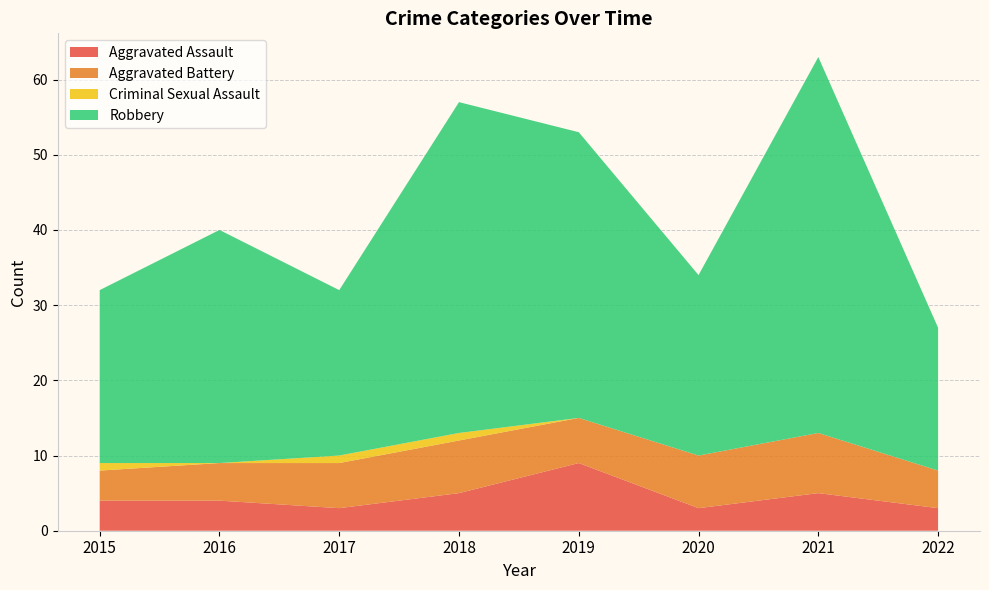

Rank the categories by Criminal Sexual Assault value from lowest to highest.

2016, 2019, 2020, 2021, 2022, 2015, 2017, 2018